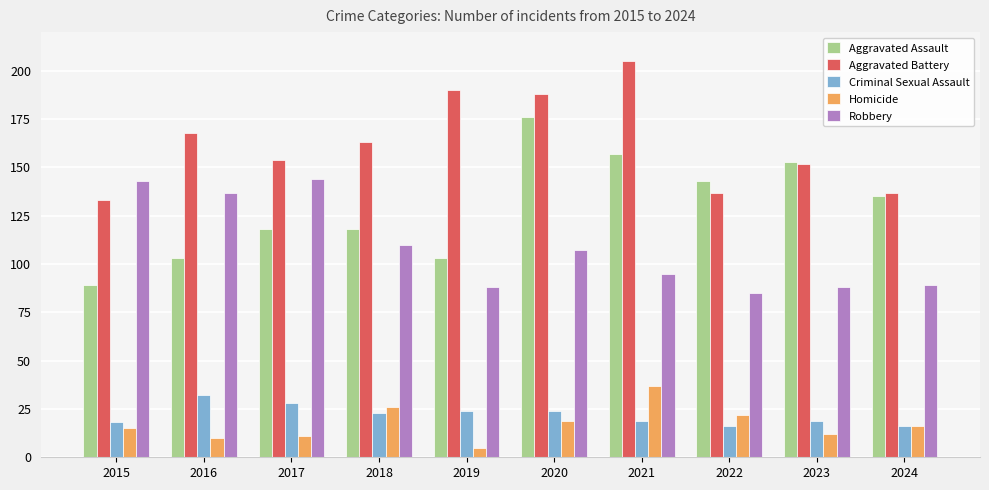

How many bars are there in total?

50